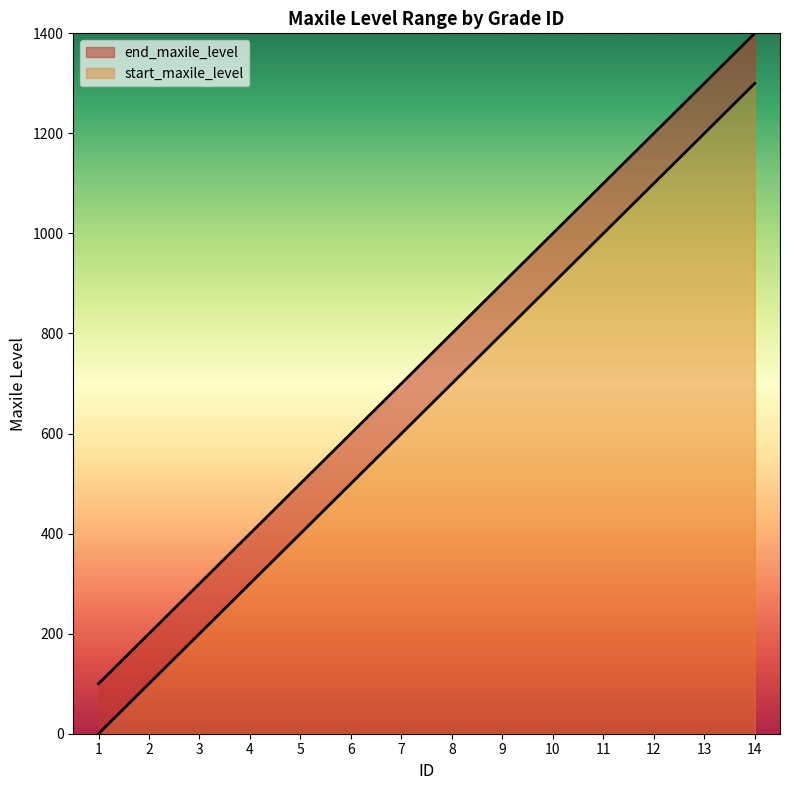

What is the value of the 2nd point from the left?

100